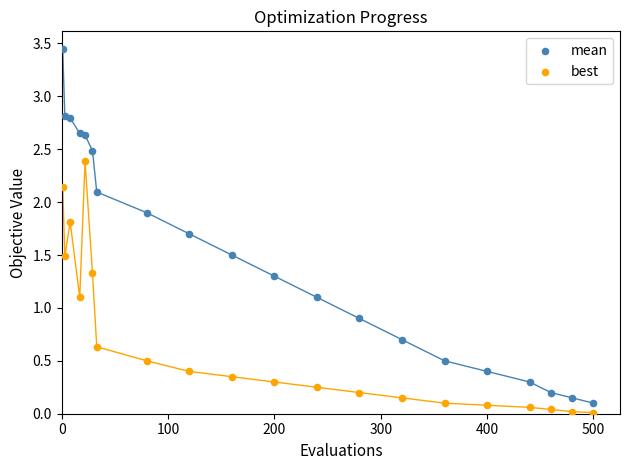

Which series has the largest Y range (max minus min)?

mean